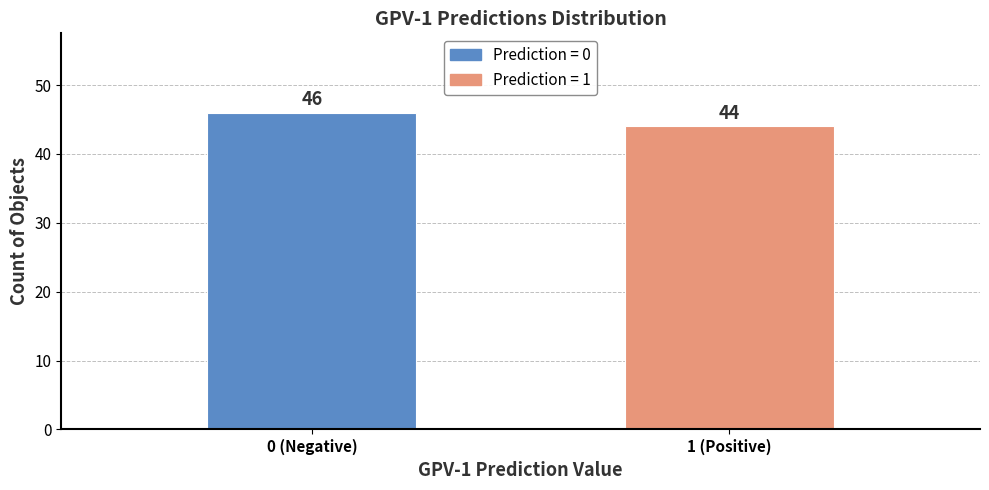

Reading left to right, list all the values displayed in this chart.

0 (Negative)=46	1 (Positive)=44